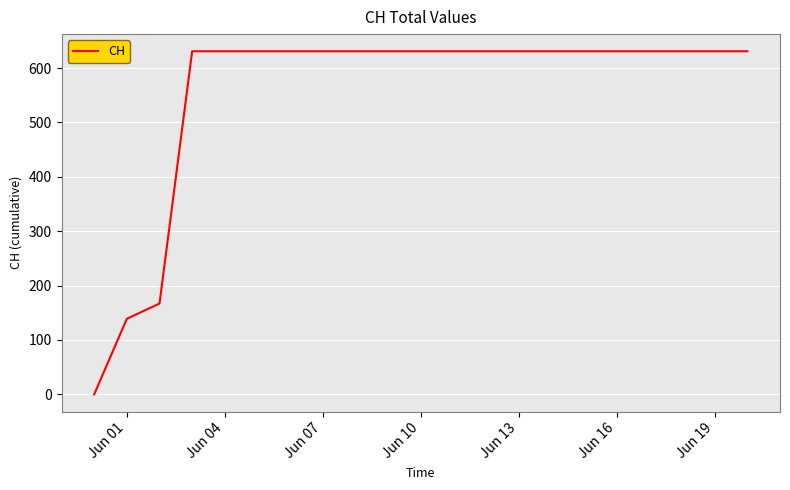

What is the greatest value displayed?

631